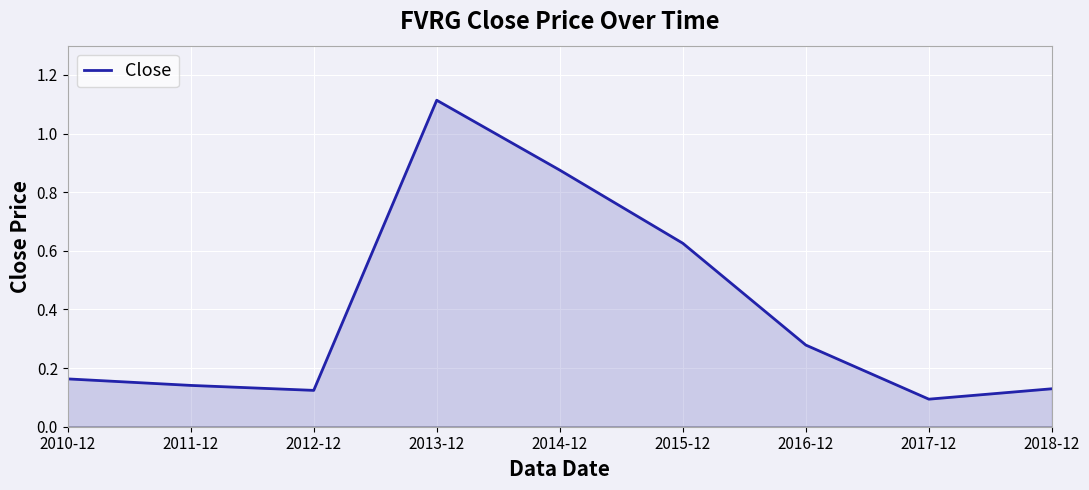

At which category does the chart reach its peak across all series?

2013-12